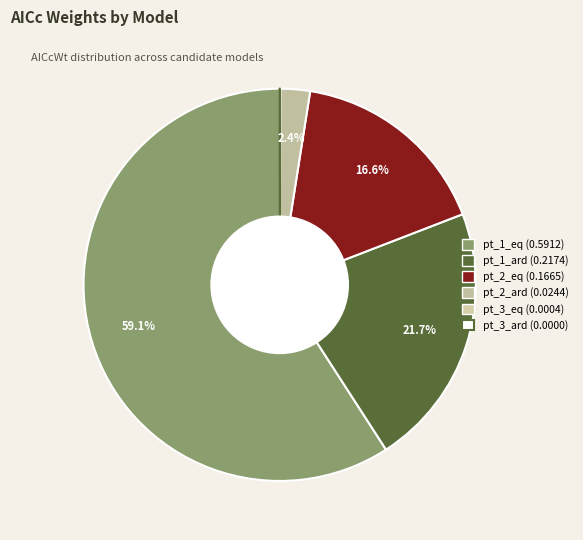

Count the number of slices in the pie.

6